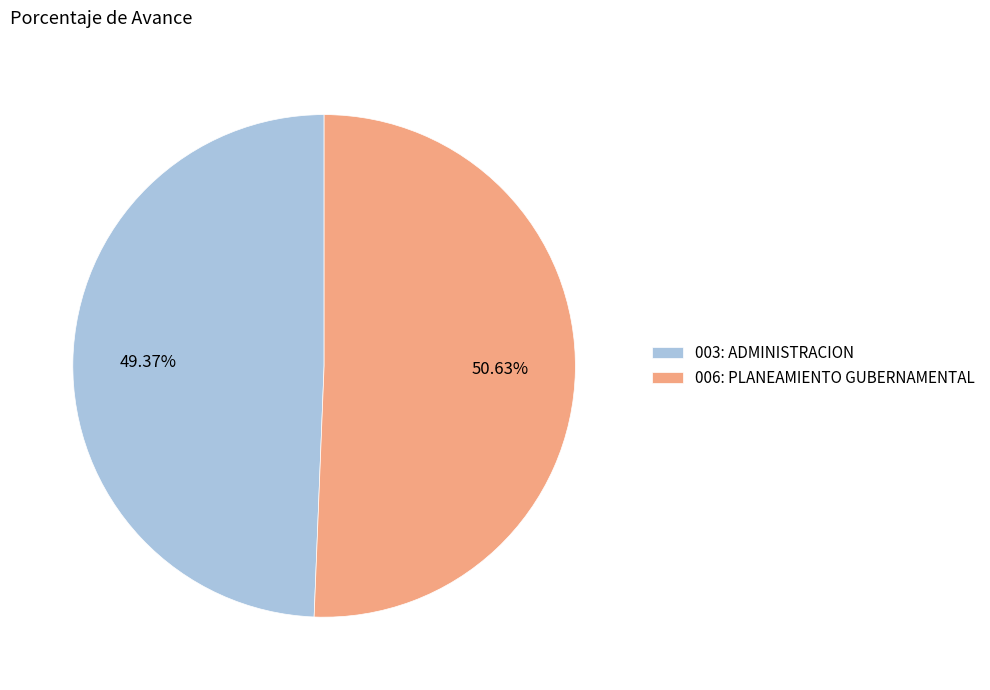

Is the sum of 003: ADMINISTRACION and 006: PLANEAMIENTO GUBERNAMENTAL greater than half?

Yes